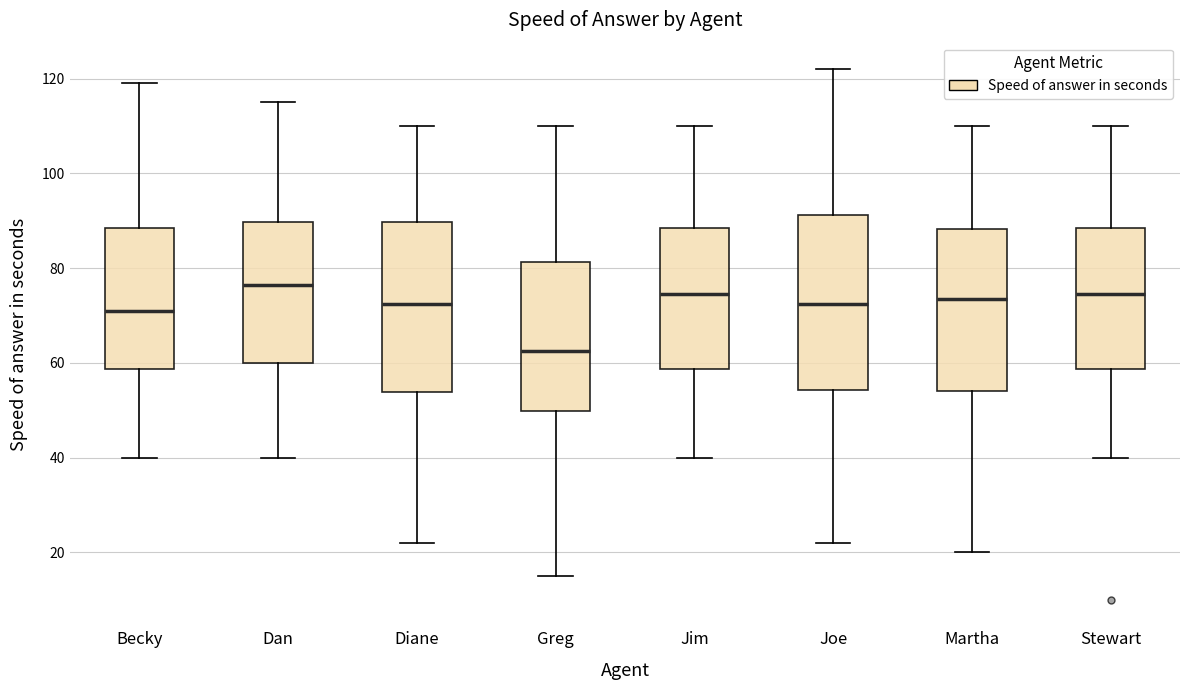

Where is the upper edge of the box for Joe on the y-axis? The values are not printed on the chart, so give them approximately, as read against the axis.

92